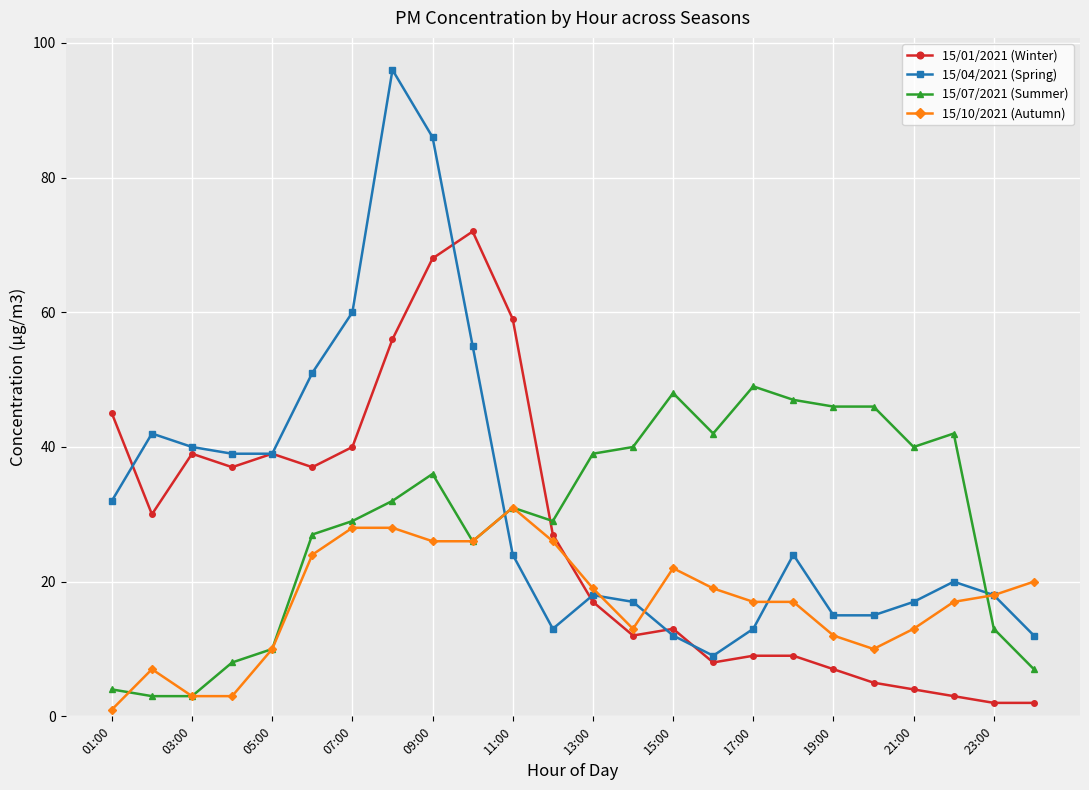

List the series in order of their overall mean, lowest first.

15/10/2021 (Autumn), 15/01/2021 (Winter), 15/07/2021 (Summer), 15/04/2021 (Spring)